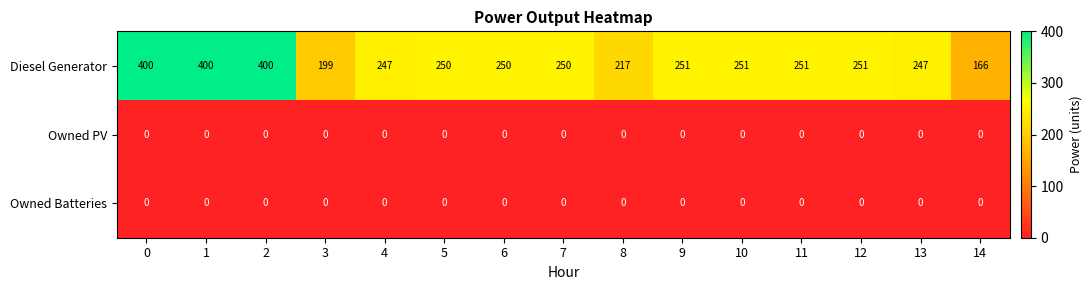

Between 1 and 10, which series saw the biggest shift?

Diesel Generator